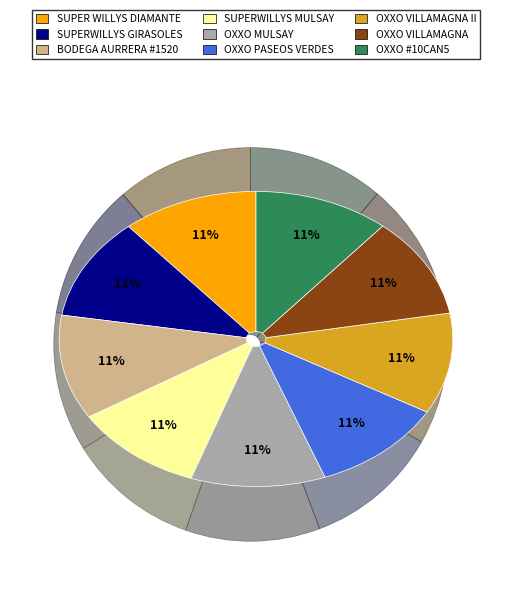

To the nearest percent, what is the average slice percentage?

11%